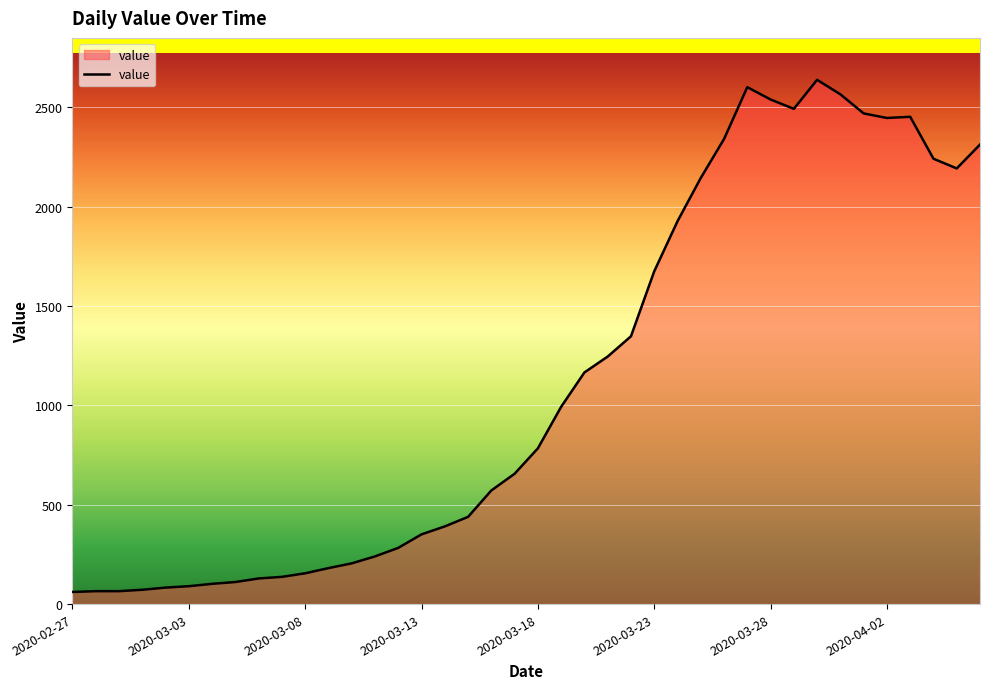

What is the greatest value displayed?

2639